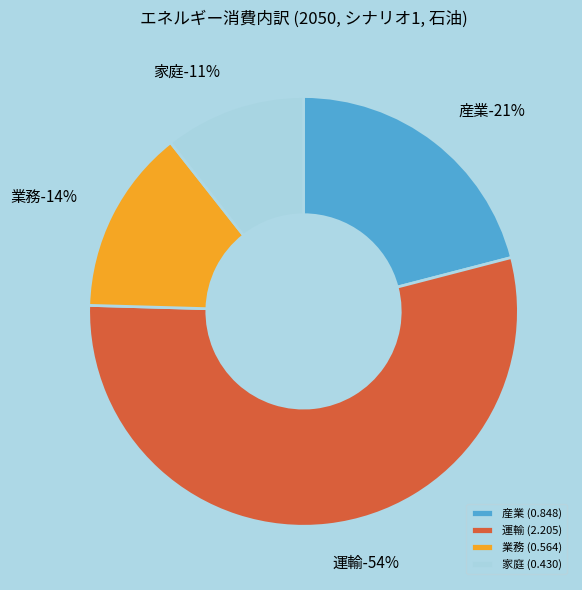

To the nearest percent, what portion does 家庭 represent?

11%